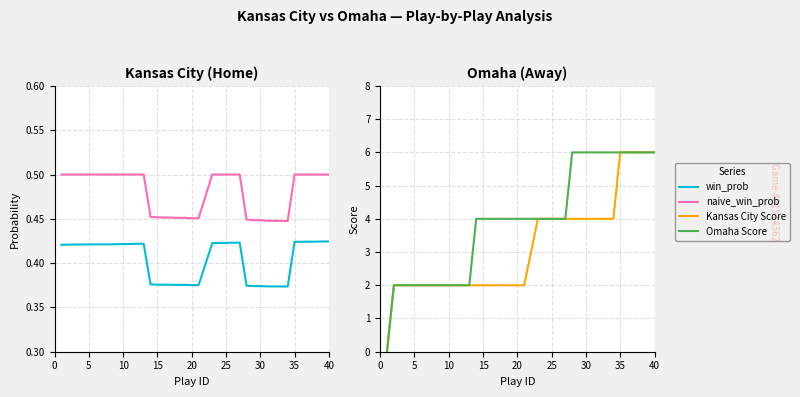

Is it true that win_prob equals 0.4 at 35?

True